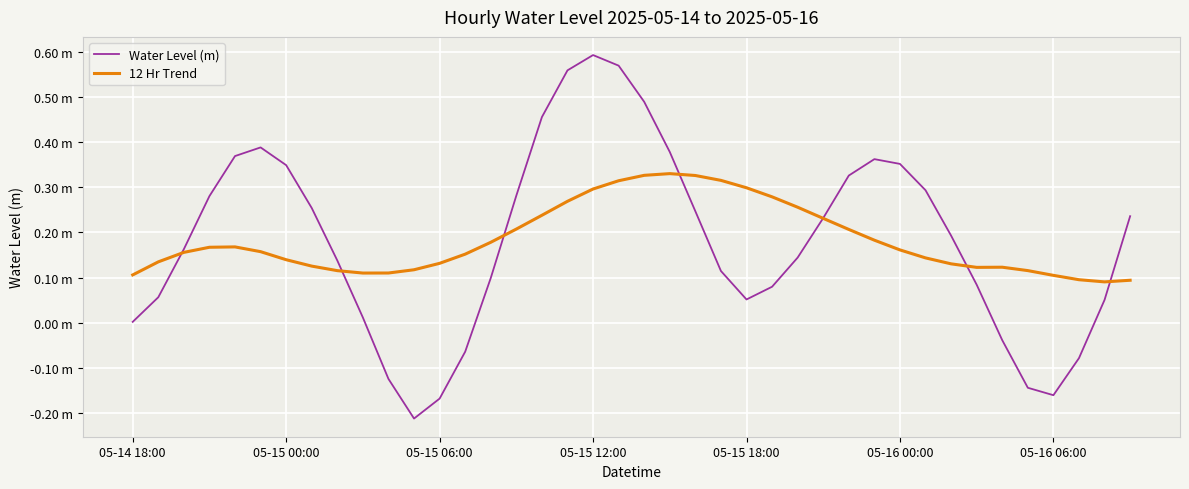

Does the chart have visible grid lines?

Yes